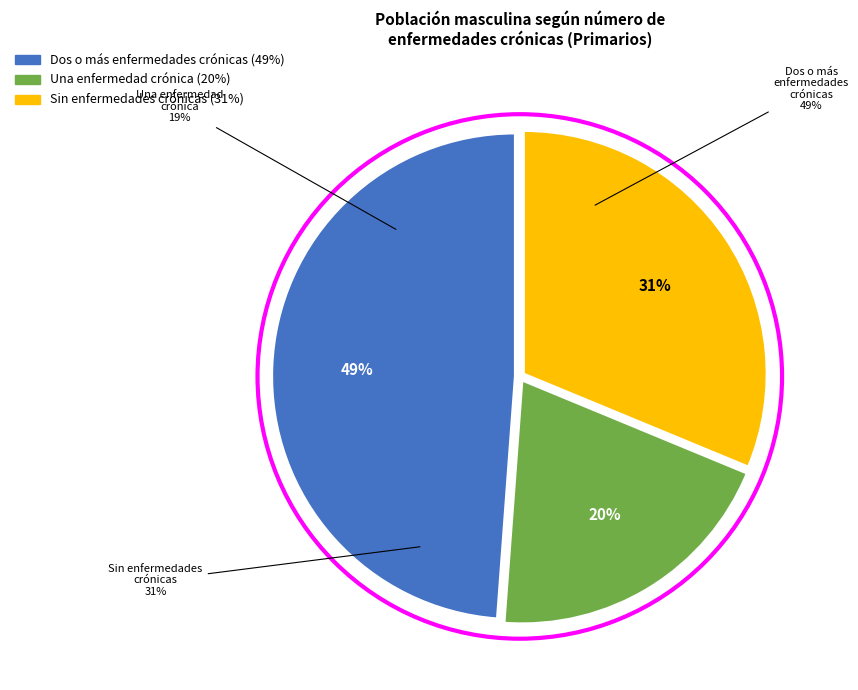

The Sin enfermedades crónicas slice represents 37% of the pie. True or false?

False